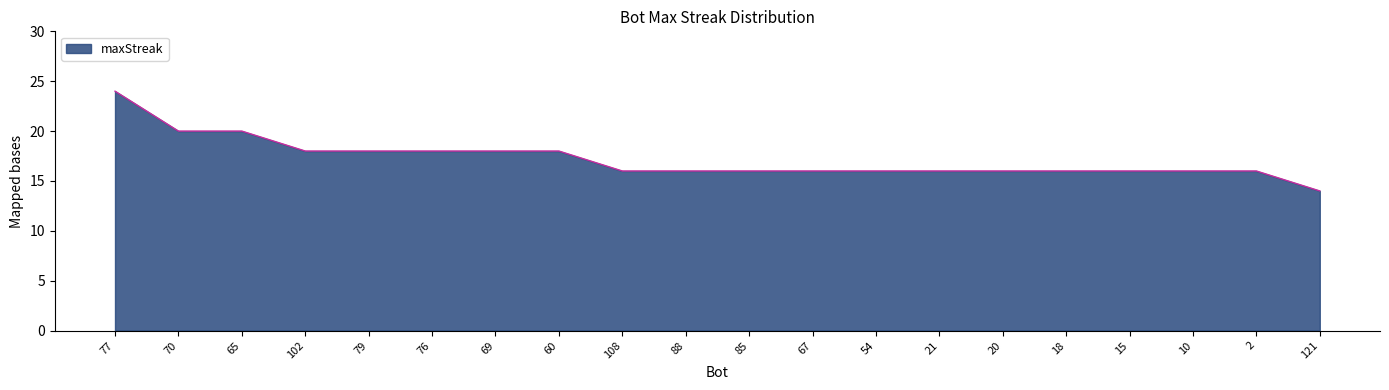

What is the change in value from 108 to 121?

-2